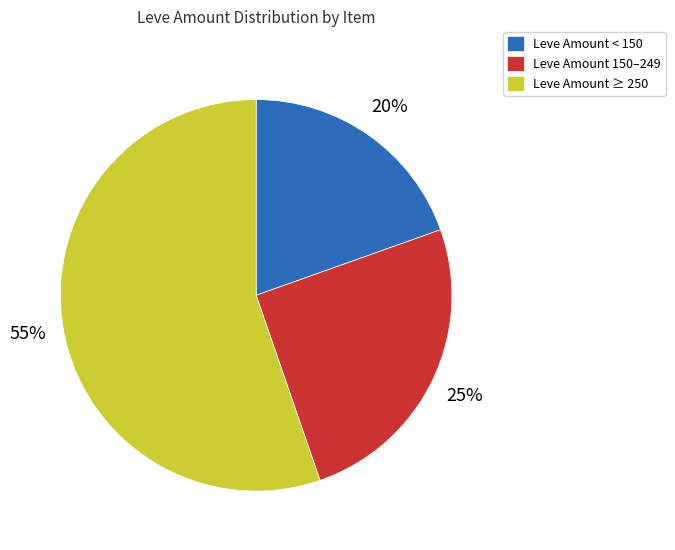

Does any single category account for the majority?

Yes